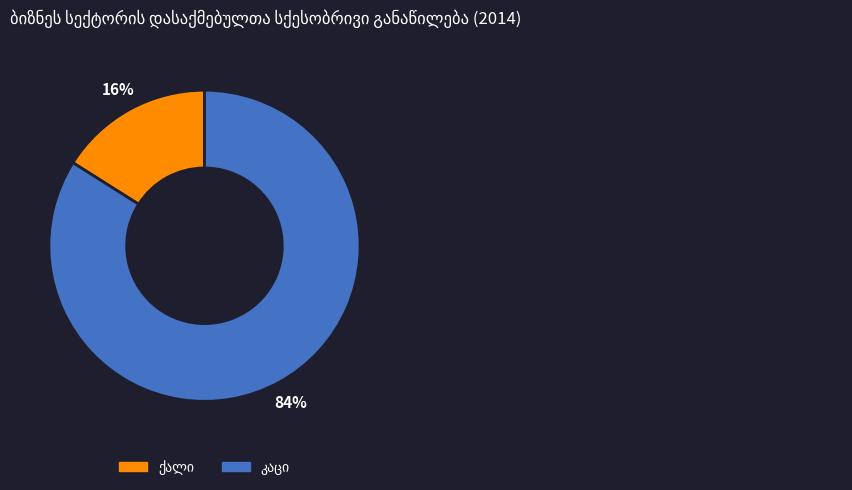

To the nearest percent, what is the difference between the largest and smallest slice percentages?

68%